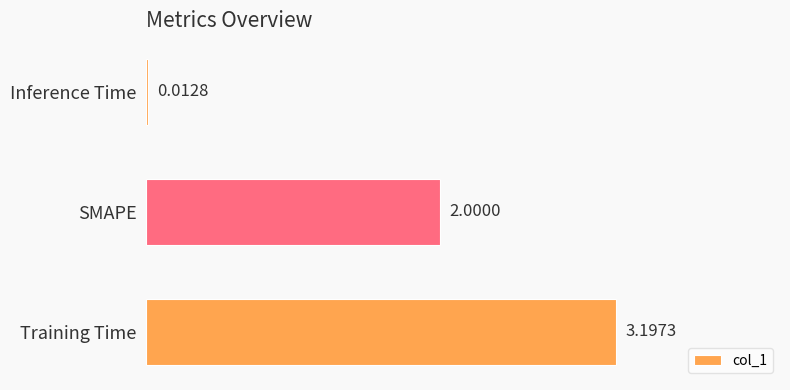

What is the change in value from Training Time to Inference Time?

-3.2